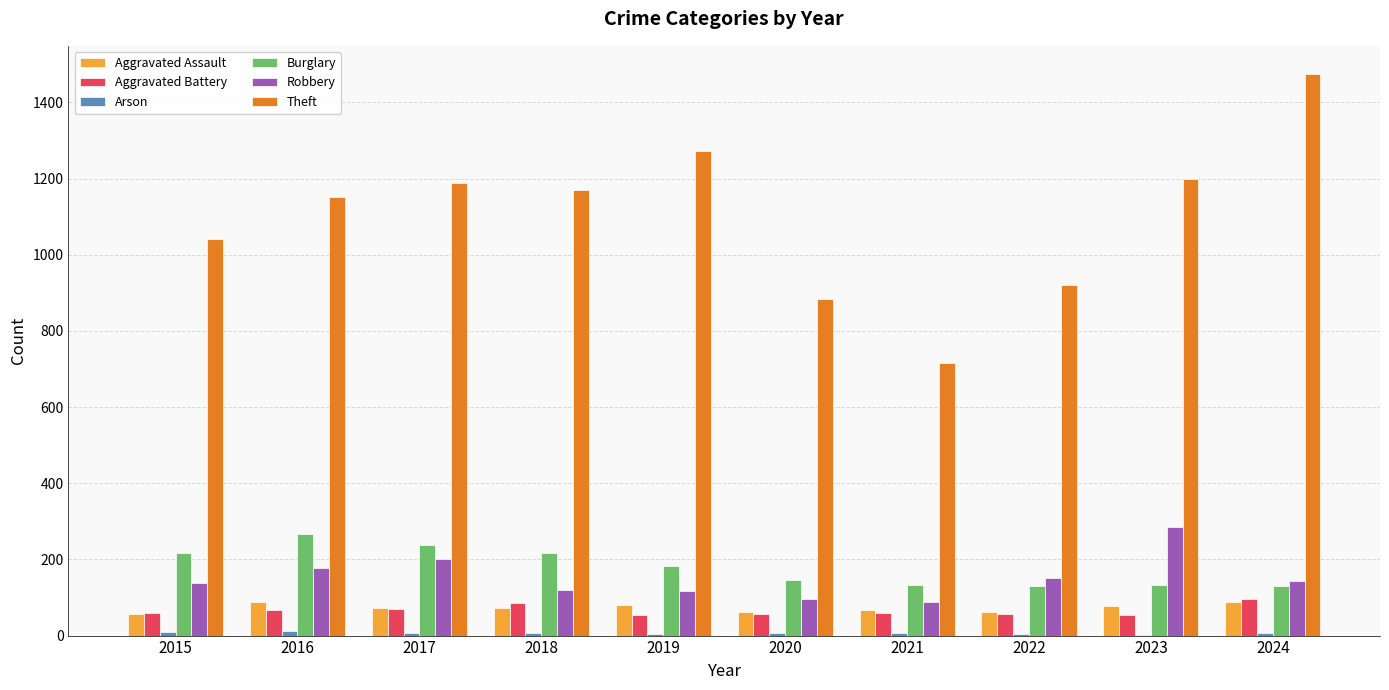

How many groups of bars are there?

10